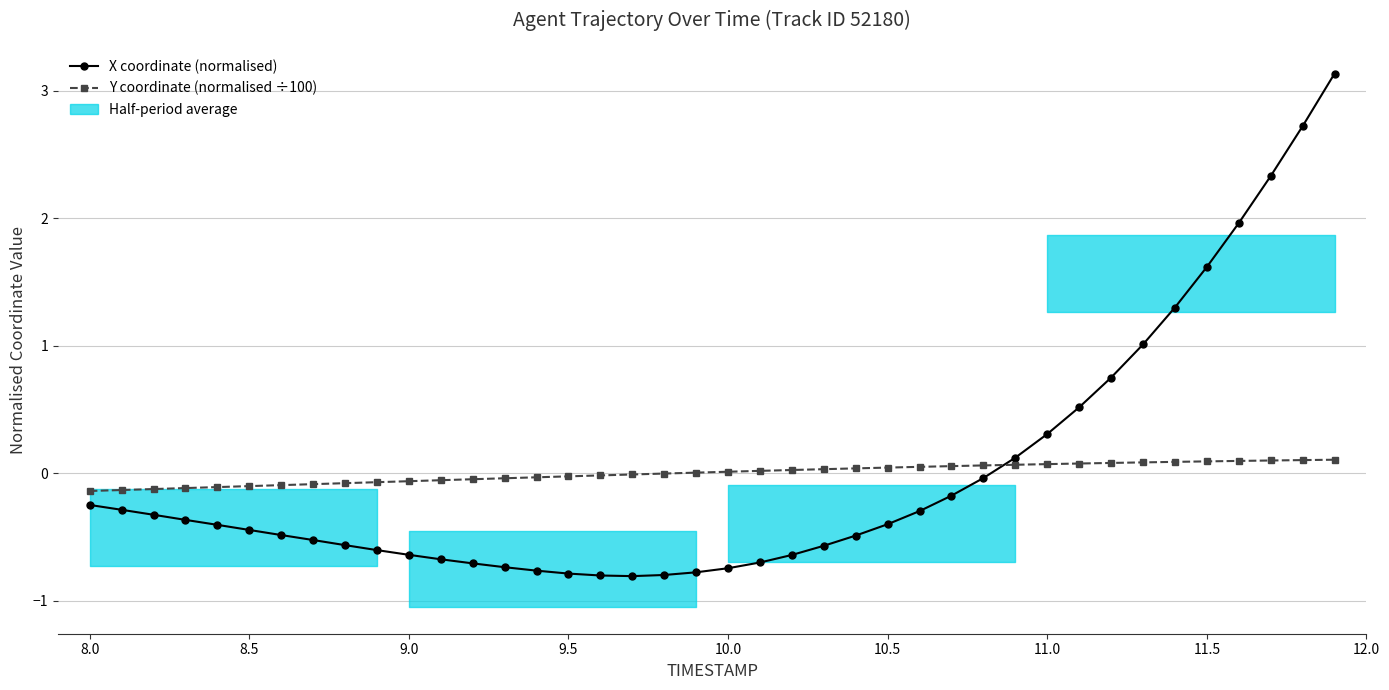

Which series ends up on top after the final intersection of X coordinate (normalised) and Y coordinate (normalised ÷100)?

X coordinate (normalised)